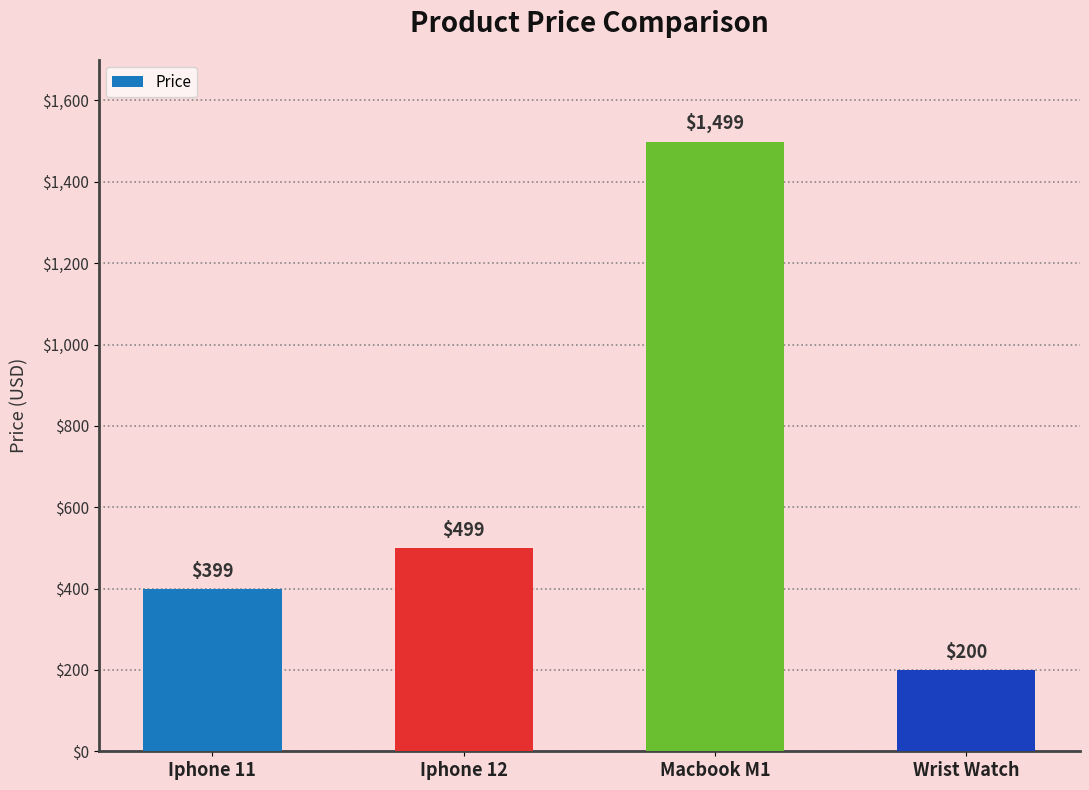

Which category has the highest value across all series?

Macbook M1